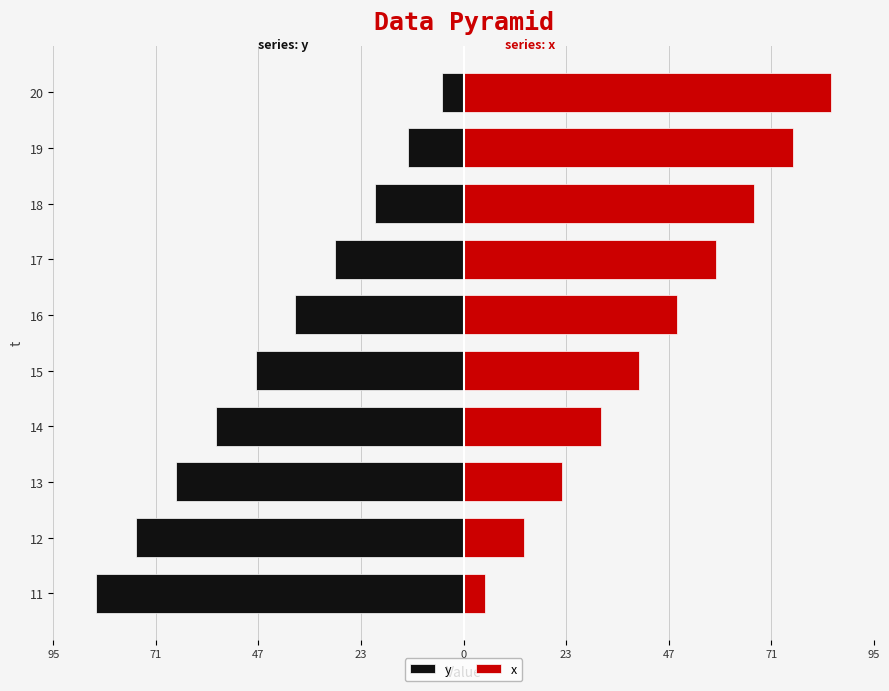

Are the bars grouped side by side (vs. stacked)?

Yes